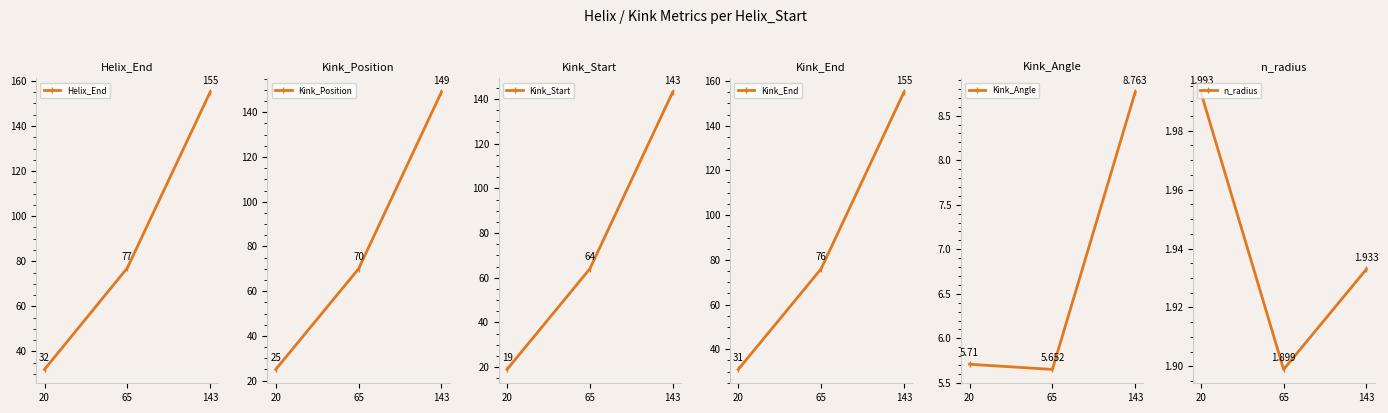

What is the value of the Helix_End point at the 3rd from the left?

155